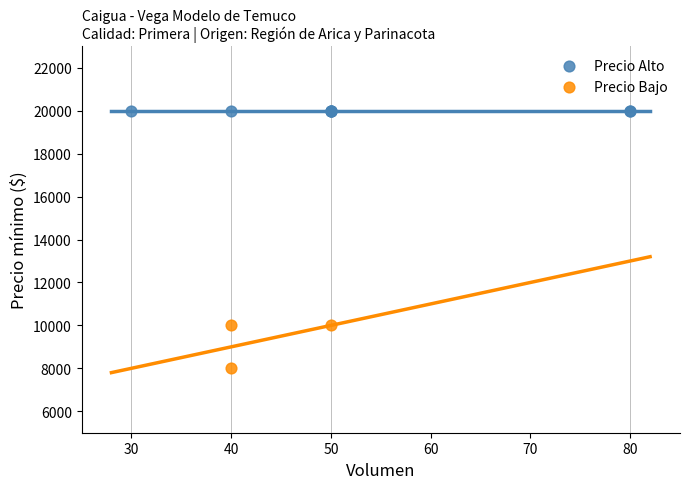

Which series contains the highest Y value?

Precio Alto